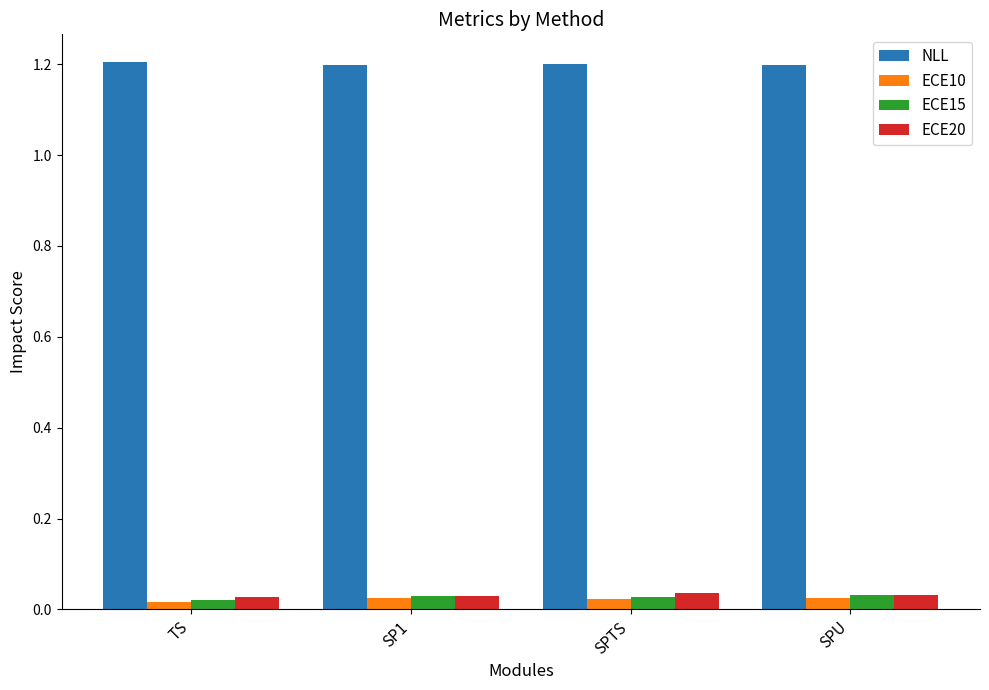

Which series has the largest total across all categories?

NLL